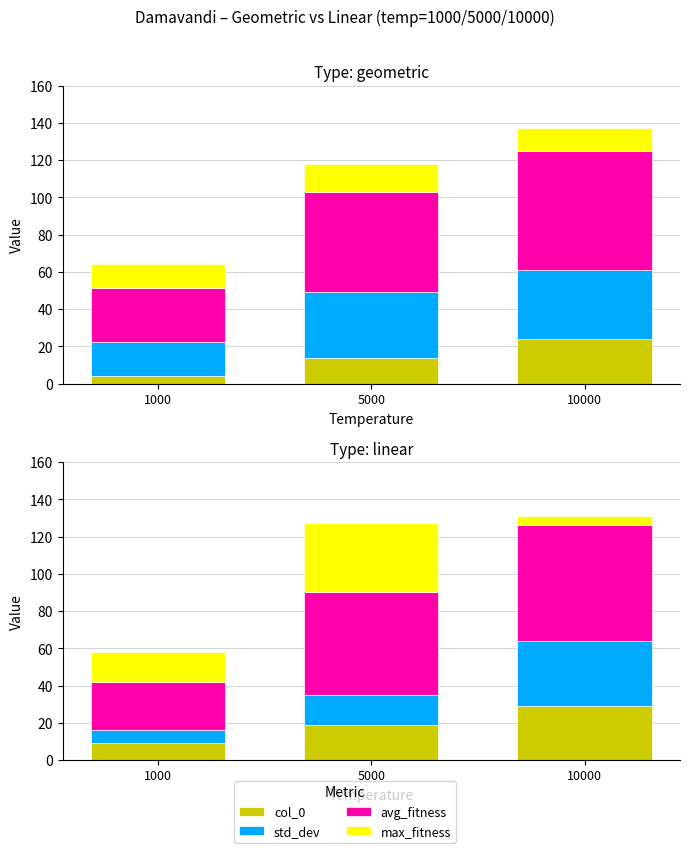

At which label does col_0 first exceed 19?

10000